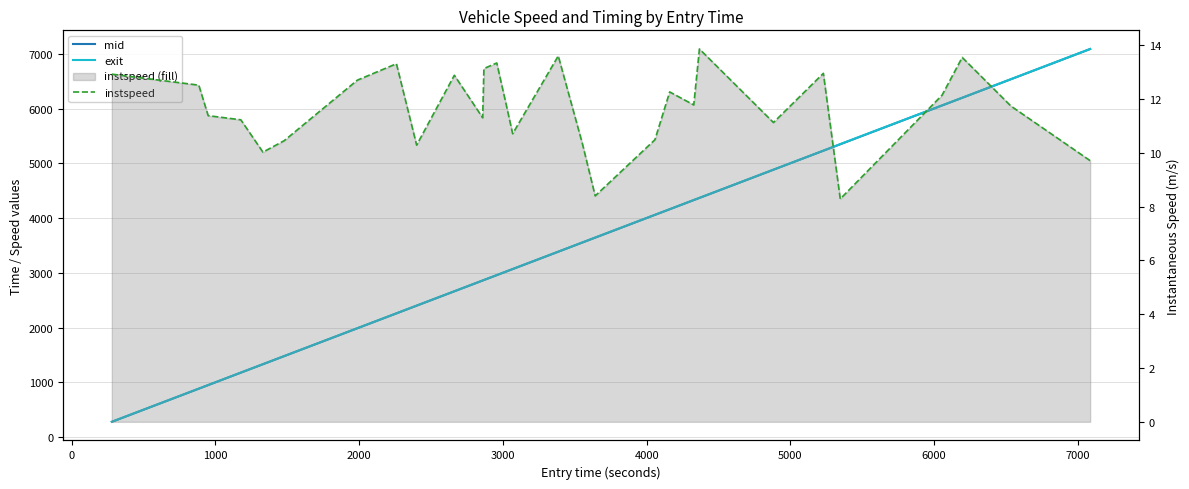

What are all the series names shown in the legend?

mid, exit, instspeed